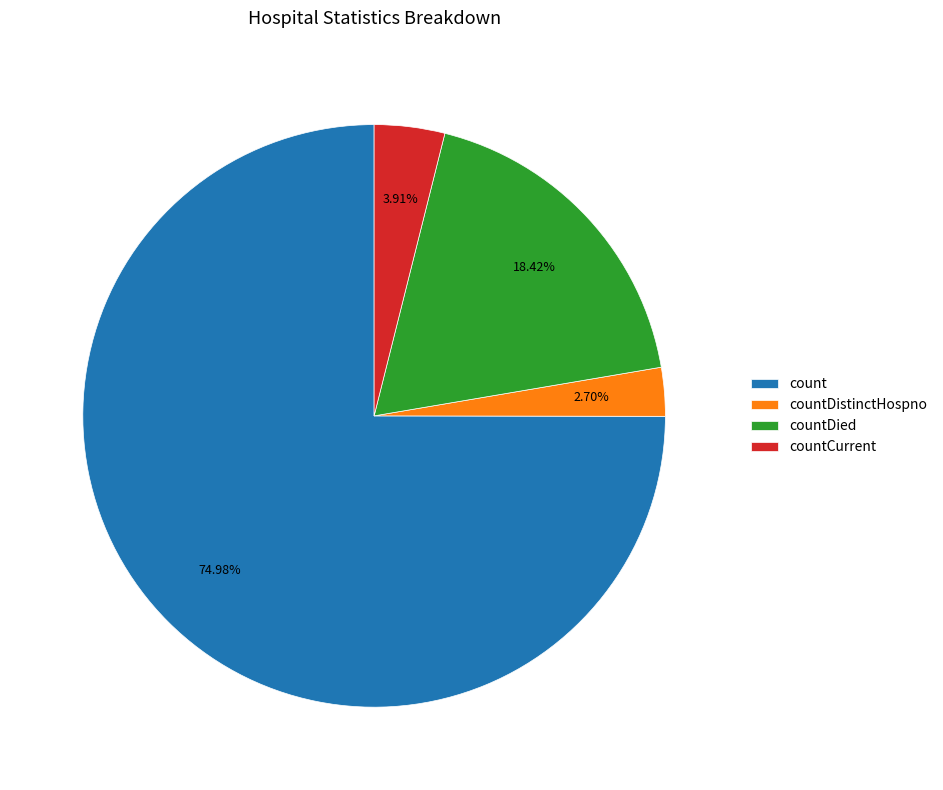

How many slices are in this pie chart?

4